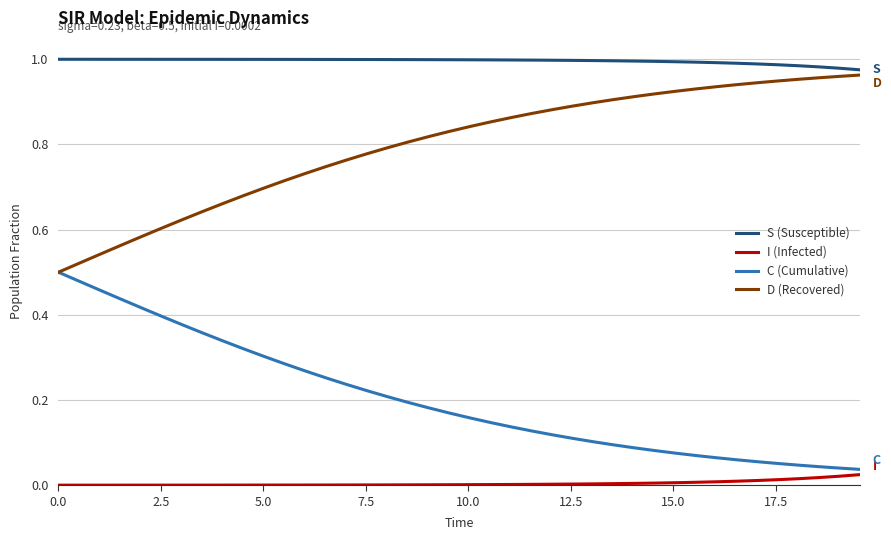

True or false: D (Recovered) and I (Infected) intersect in this chart.

False